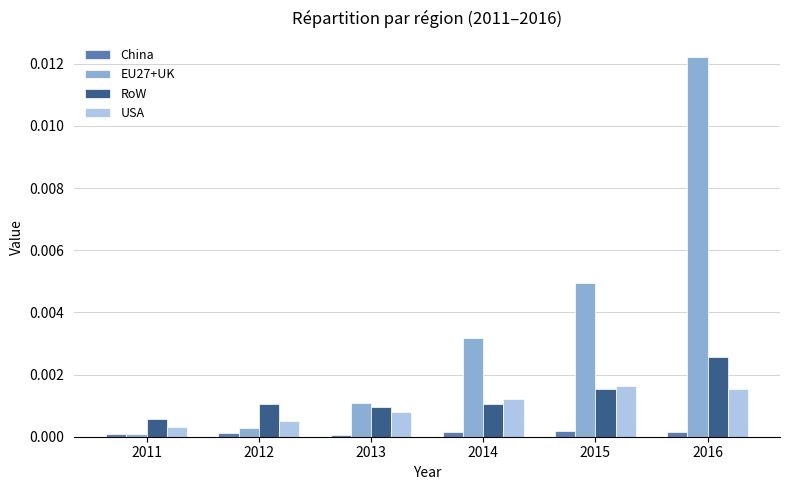

At which category does the chart reach its peak across all series?

2016